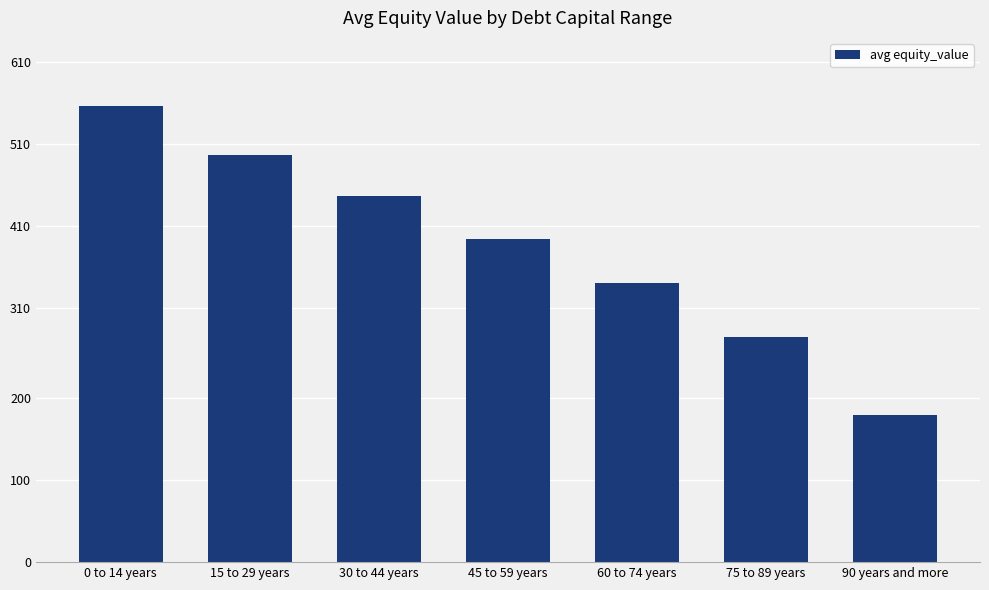

True or false: the data shows 258 at 15 to 29 years.

False